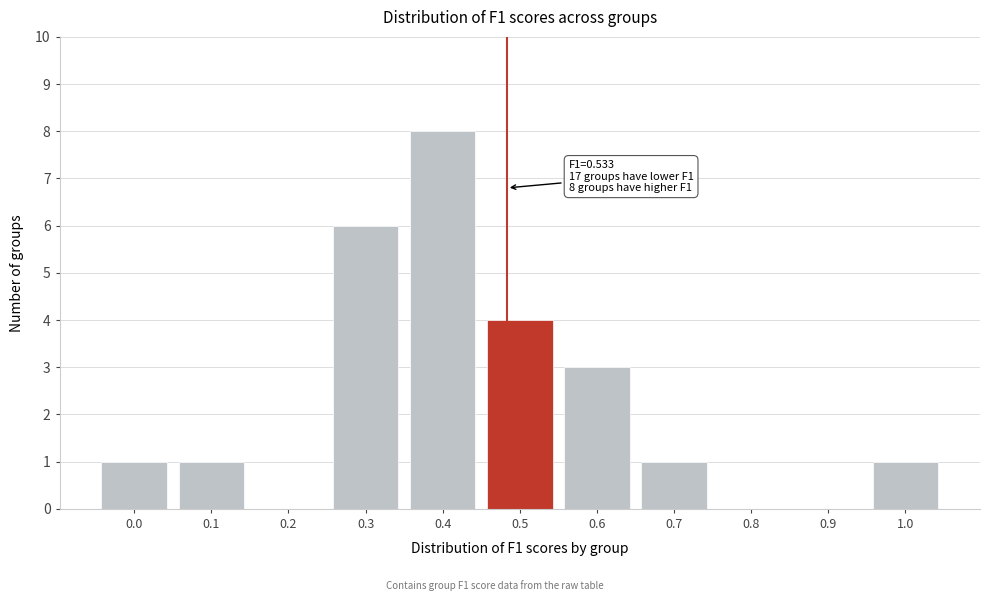

Reading left to right, transcribe all the data shown in this chart.

0.0=1	0.1=1	0.2=0	0.3=6	0.4=8	0.5=4	0.6=3	0.7=1	0.8=0	0.9=0	1.0=1